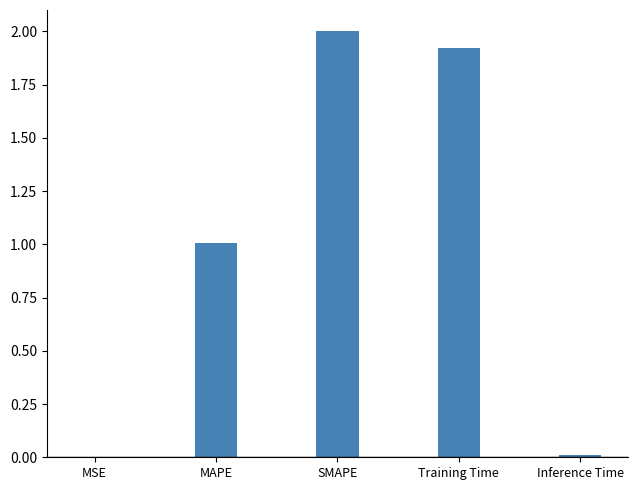

What value does the data have at SMAPE?

2.0